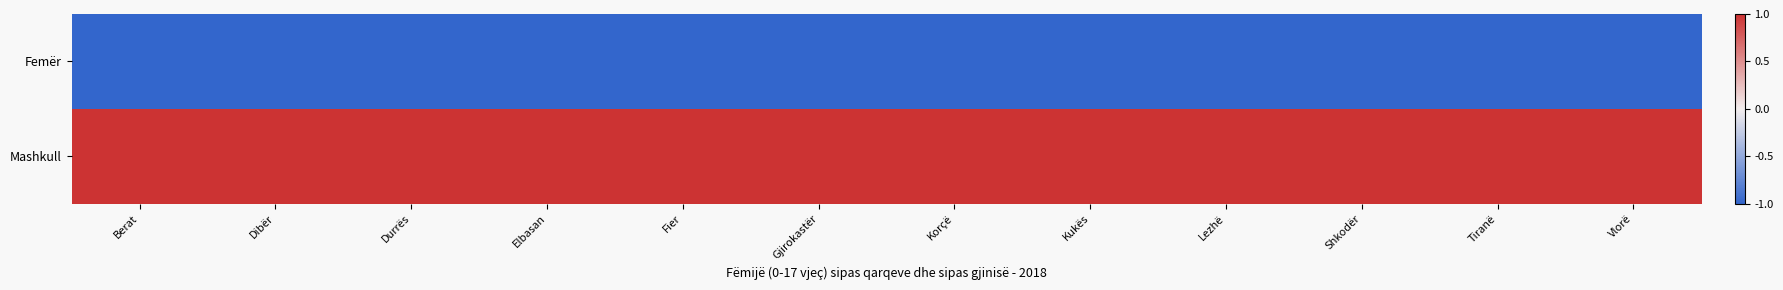

Between Kukës and Shkodër, which is larger?

Shkodër